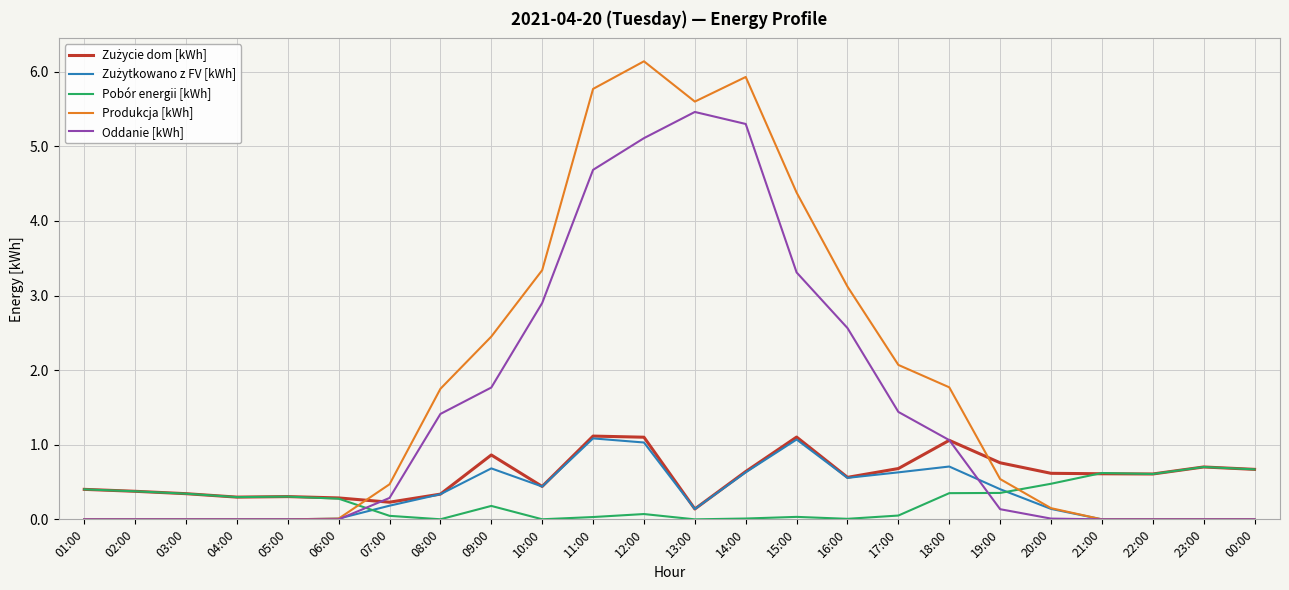

What position from the left is 08:00?

8